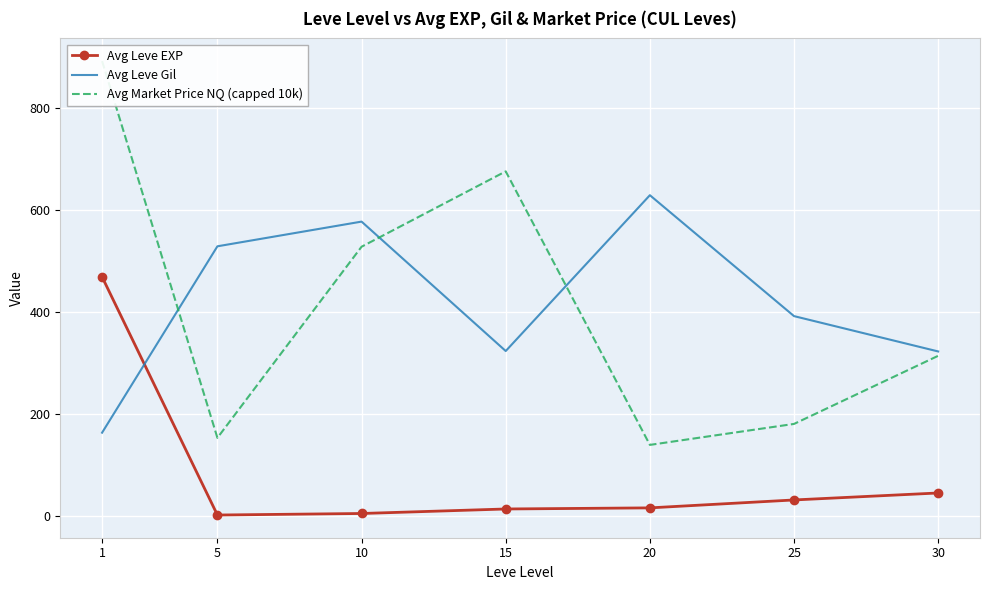

What is the sum of all Avg Market Price NQ (capped 10k) values?

2881.0